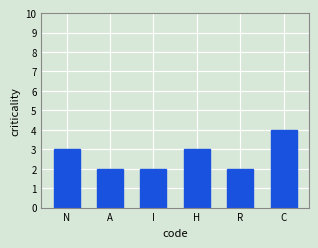

Which label corresponds to the largest value in the chart?

C